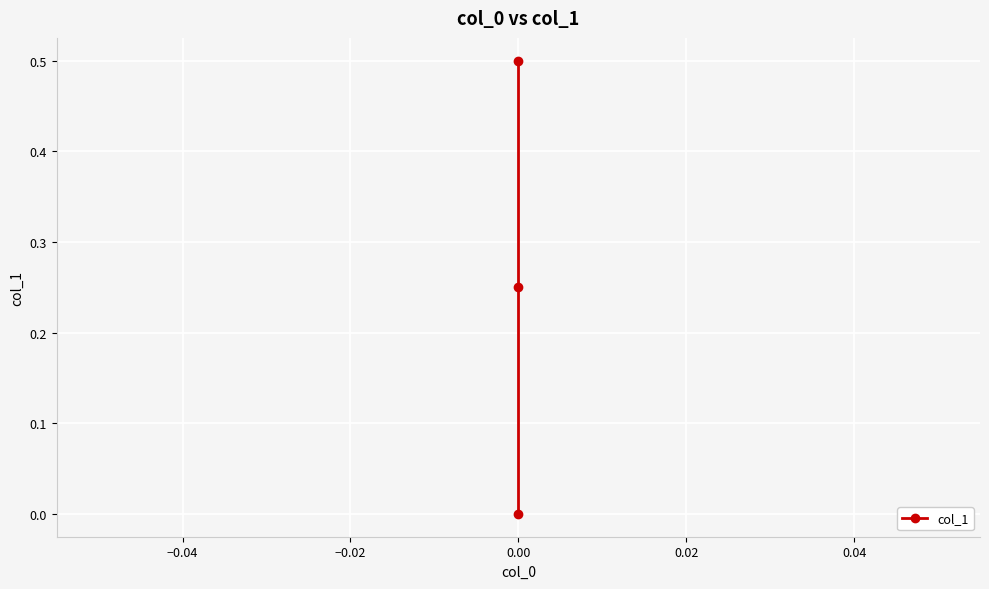

What is the value of the 1st point from the left?

0.5